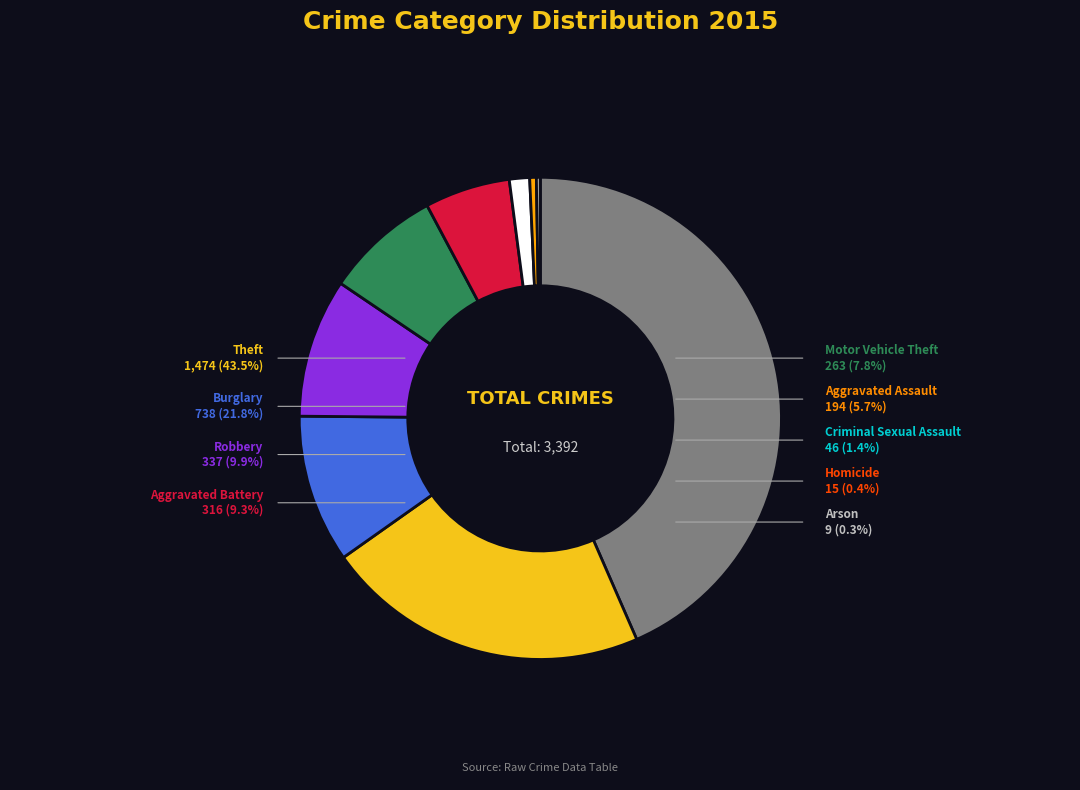

Does Robbery account for over 50% of the chart?

No